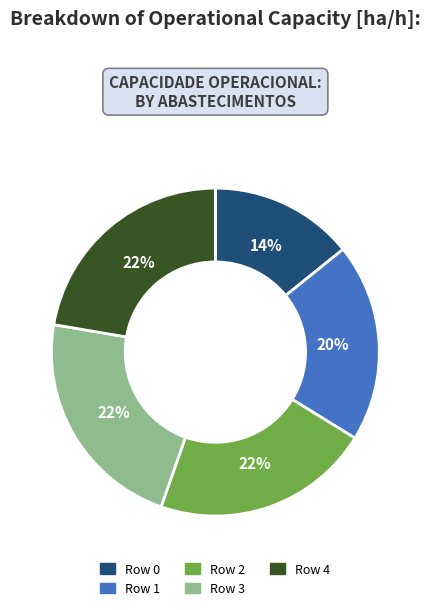

Approximately how many times larger is the value at Row 0 compared to Row 4?

0.6